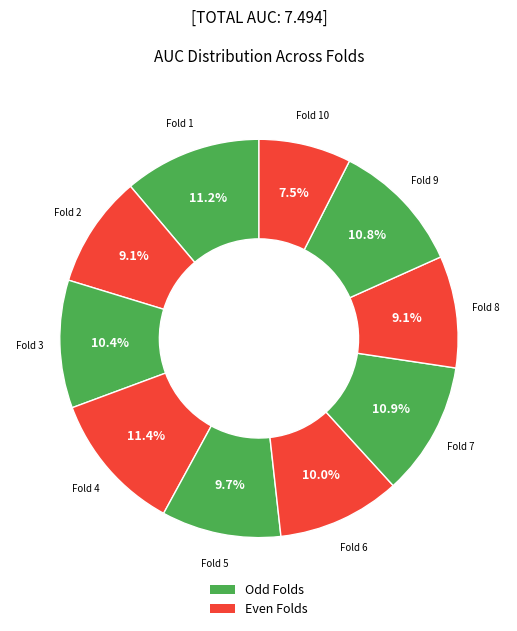

Count the number of slices in the pie.

10